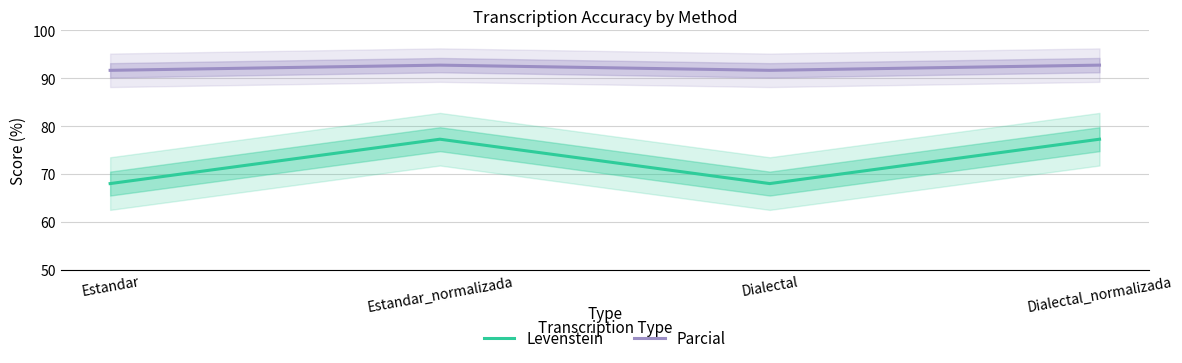

What is the total value across all series at Estandar?

159.7